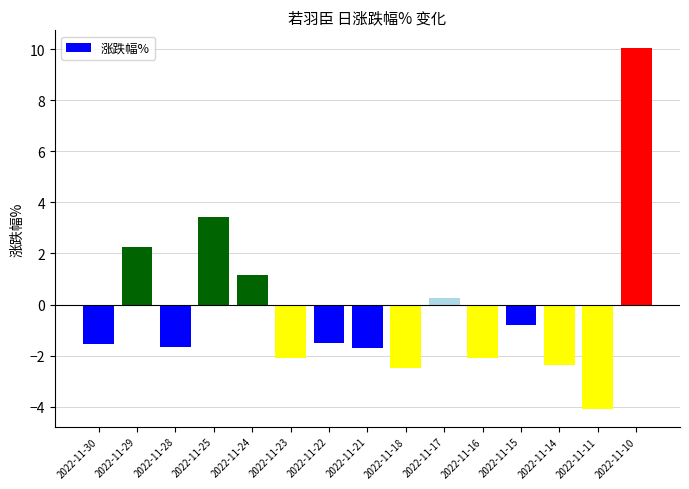

What is the sum of all values?

-3.2